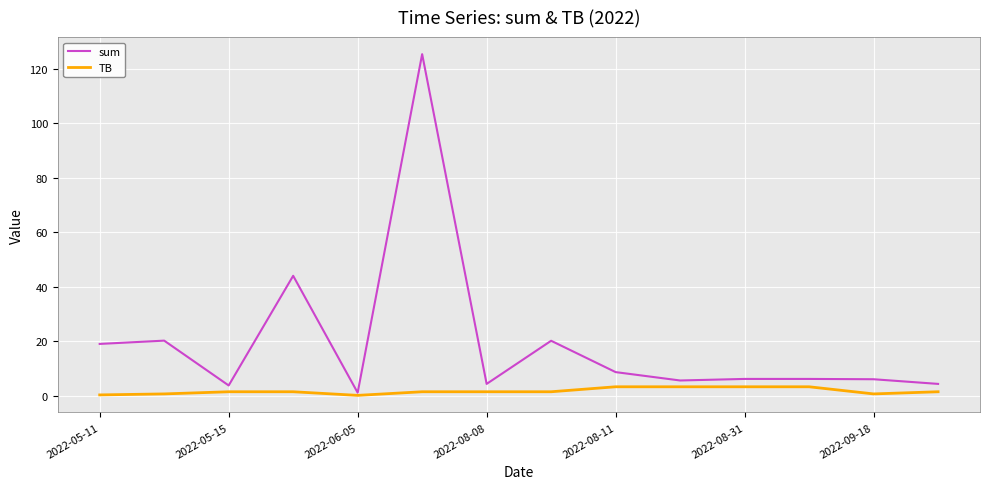

What is the maximum value for sum?

125.4